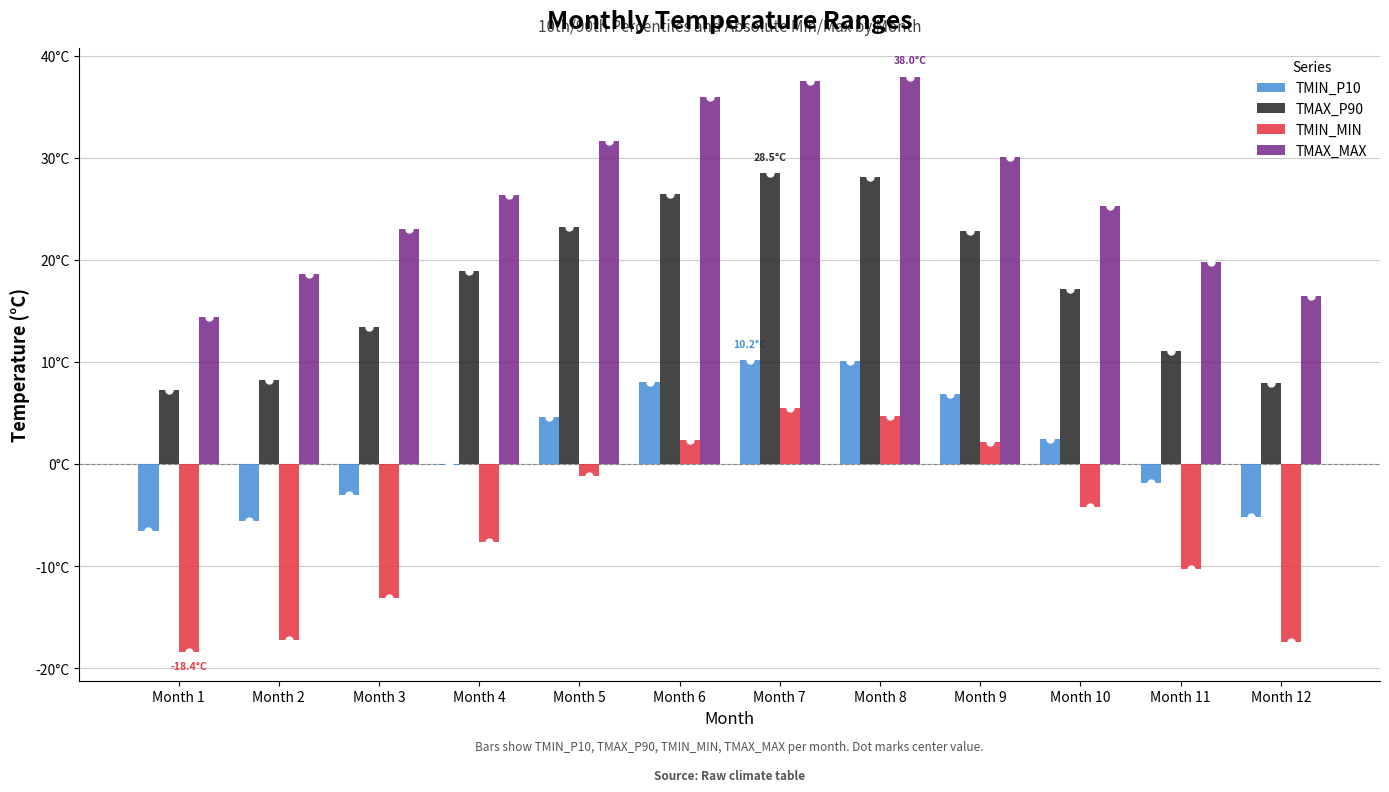

Which has a higher value, Month 5 or Month 1?

Month 5